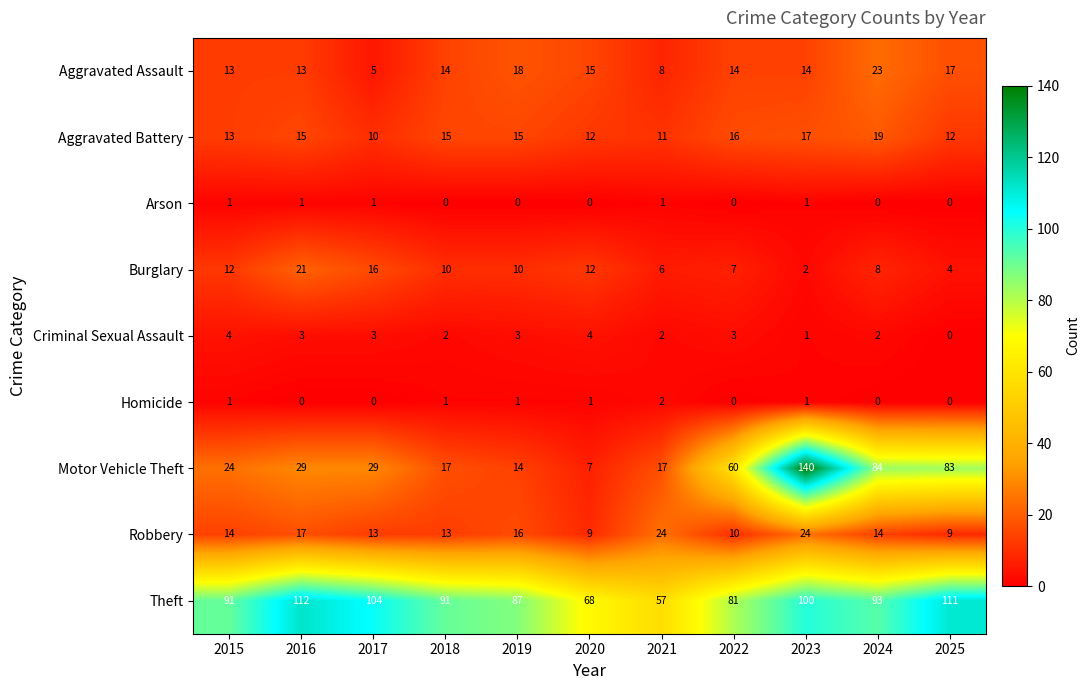

What is the difference between the Aggravated Assault values at 2025 and 2015?

4